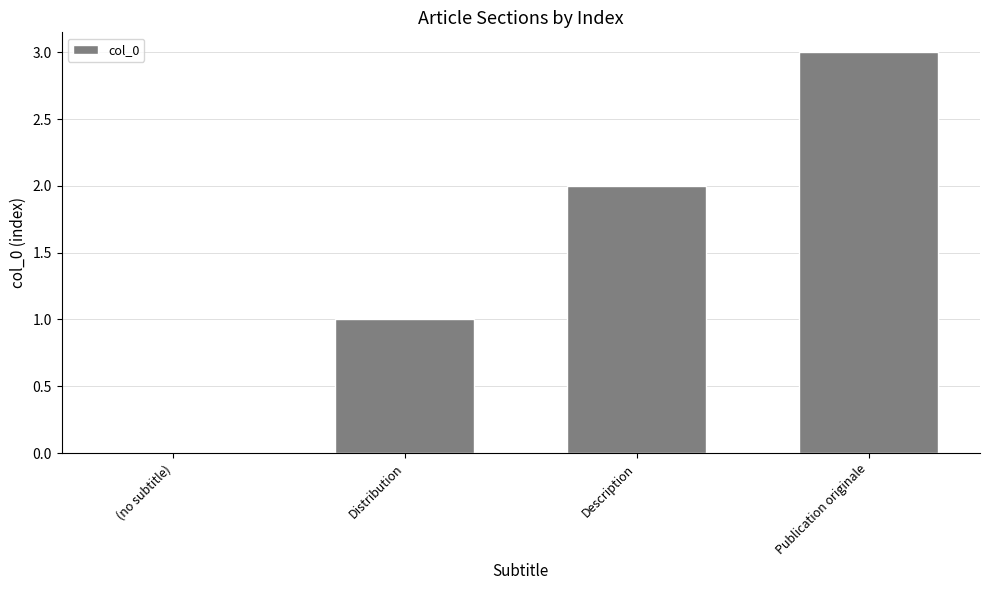

True or false: the data shows 0 at (no subtitle).

True